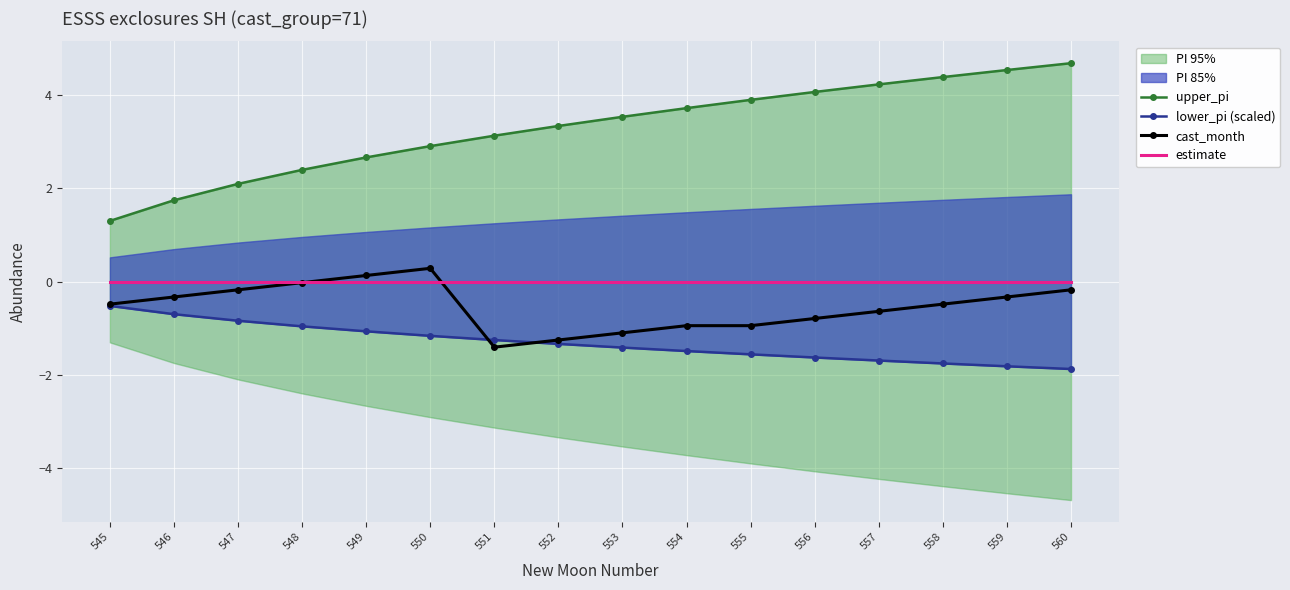

What is the average value of the lower_pi (scaled) series?

-1.3